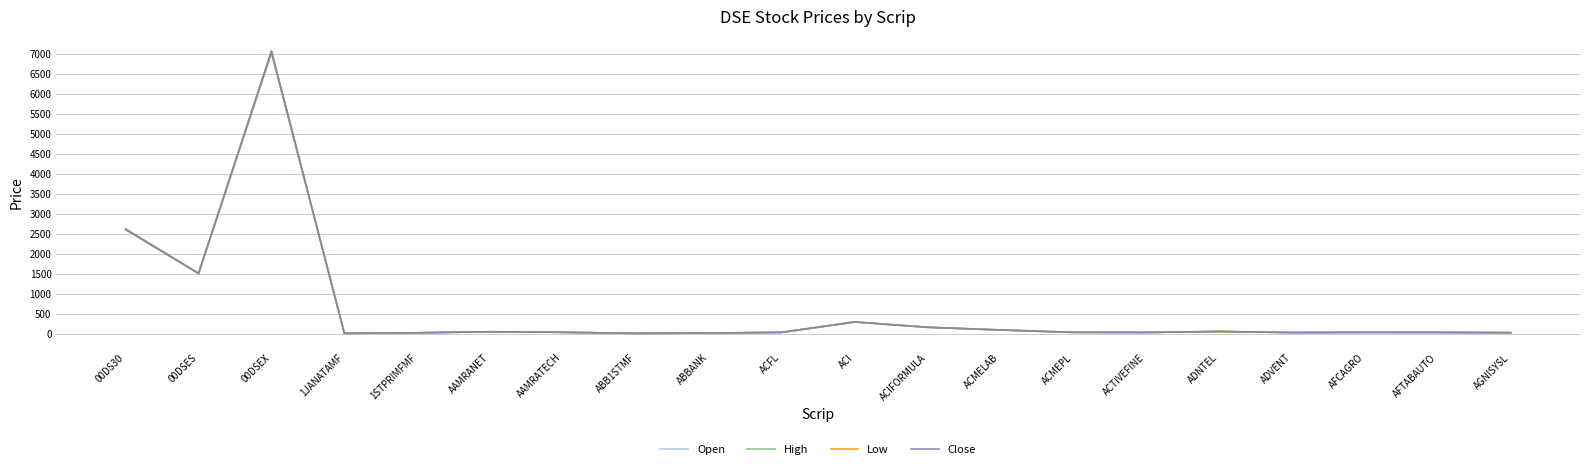

What is the smallest value displayed?

5.7